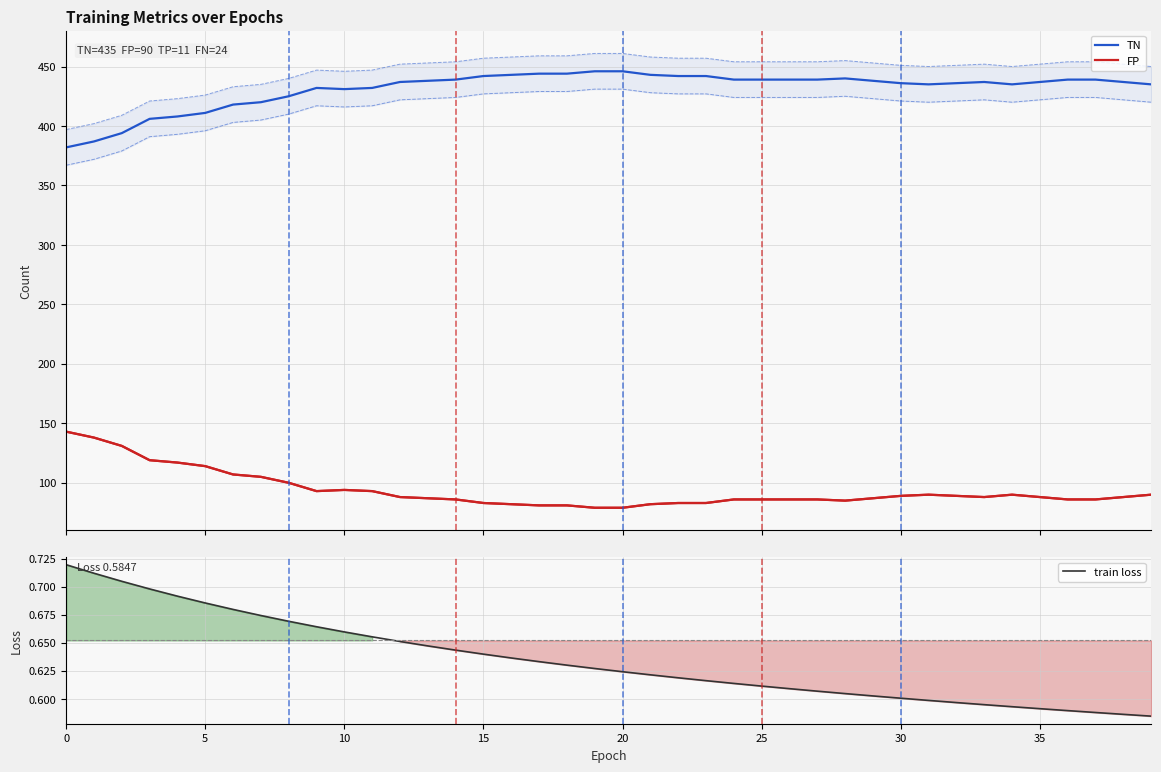

Which series changed the most between 22 and 26?

TN